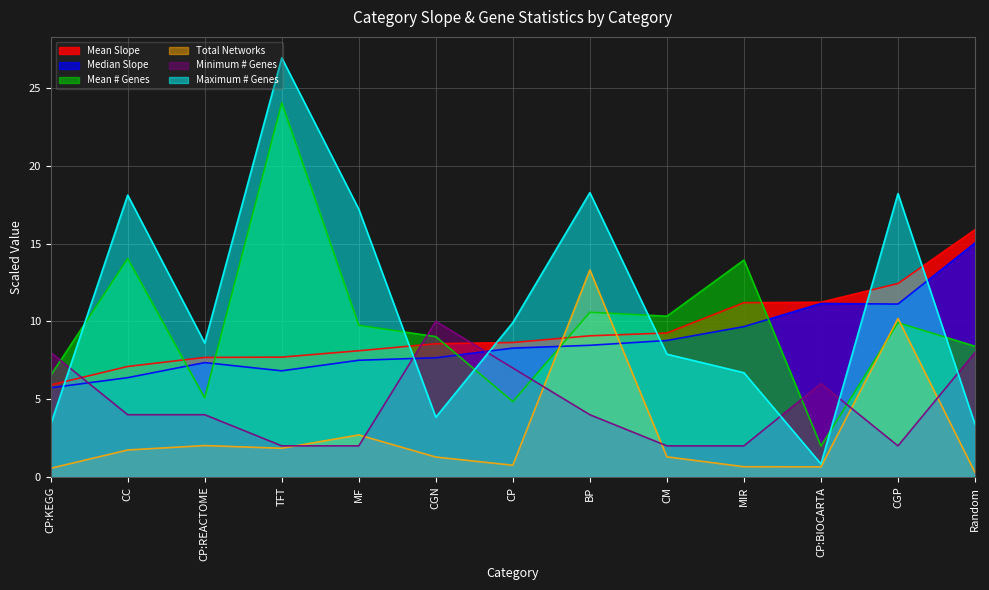

In Maximum # Genes, how many points are lower than both neighbors (excluding endpoints)?

3